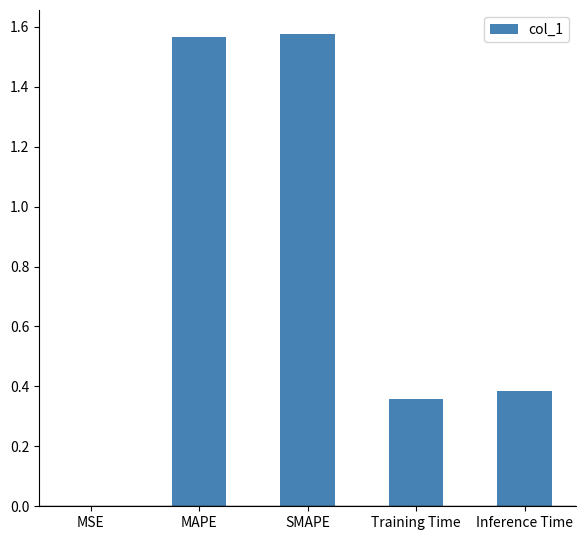

What is the sum of the values at Inference Time and MAPE?

2.0